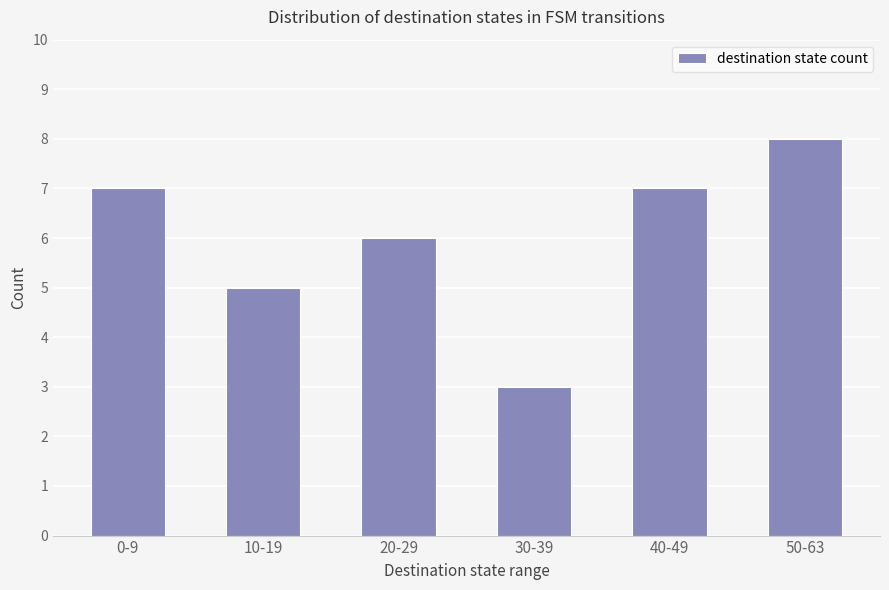

Between 30-39 and 10-19, which is larger?

10-19